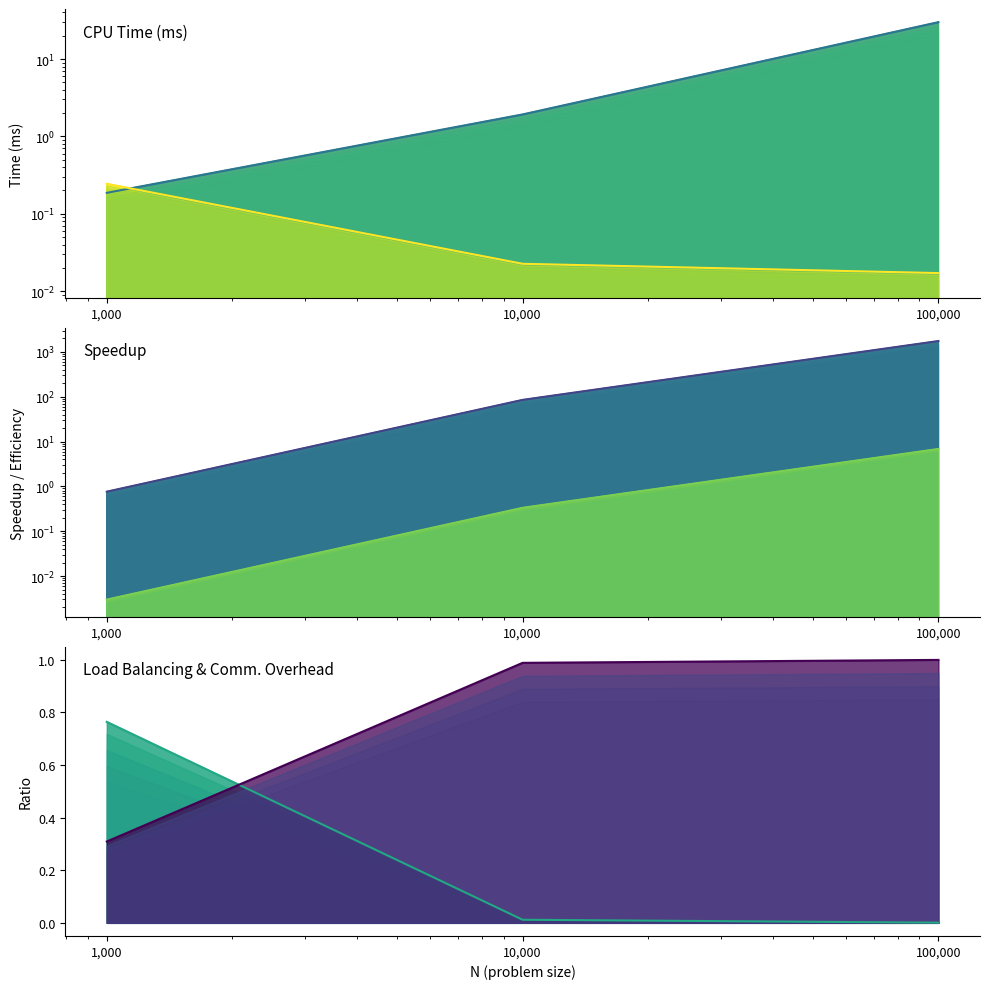

Rank the categories by GPU Time (ms) value from lowest to highest.

100000, 10000, 1000